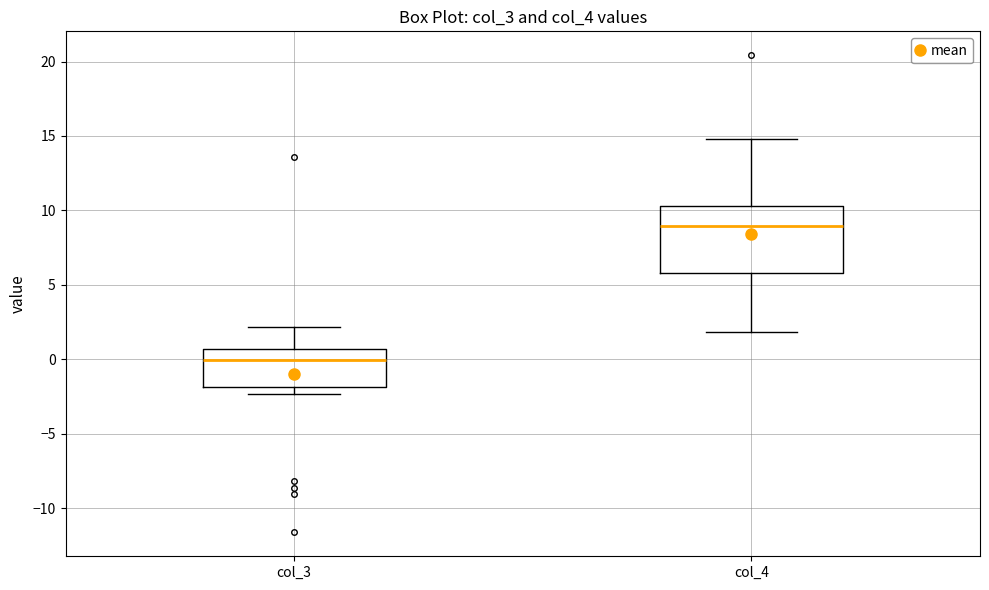

Where does the upper whisker of the box for col_3 end on the y-axis? The values are not printed on the chart, so give them approximately, as read against the axis.

2.0